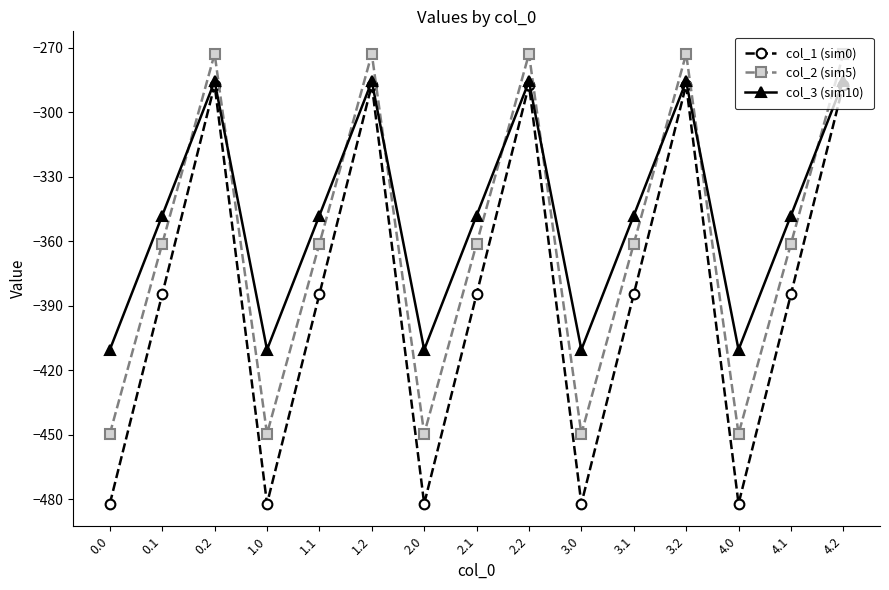

Where is the first local minimum for col_3 (sim10)?

1.0